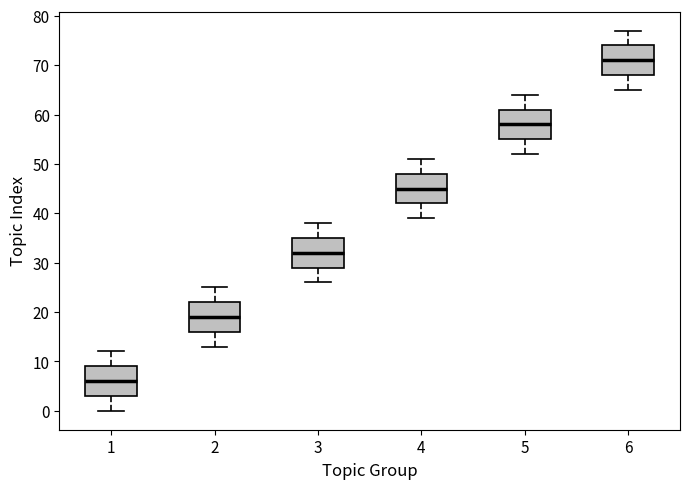

Which box's median line is the lowest?

1